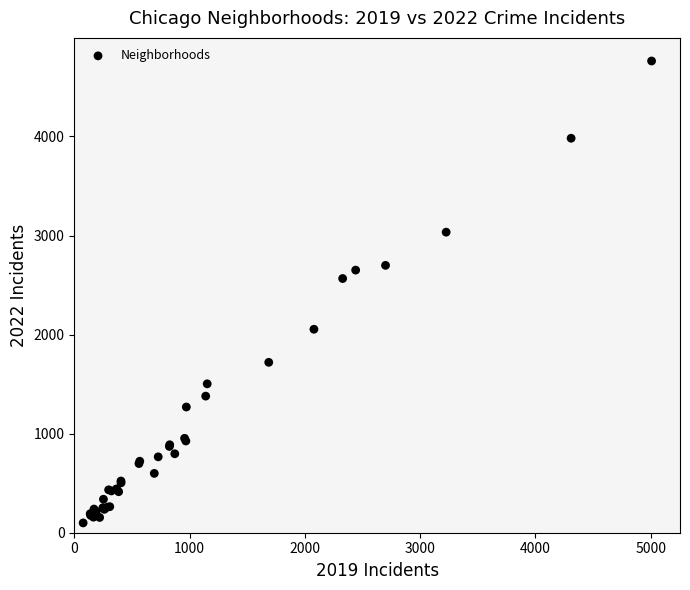

What Y value in the scatter plot is closest to 2430?

2566